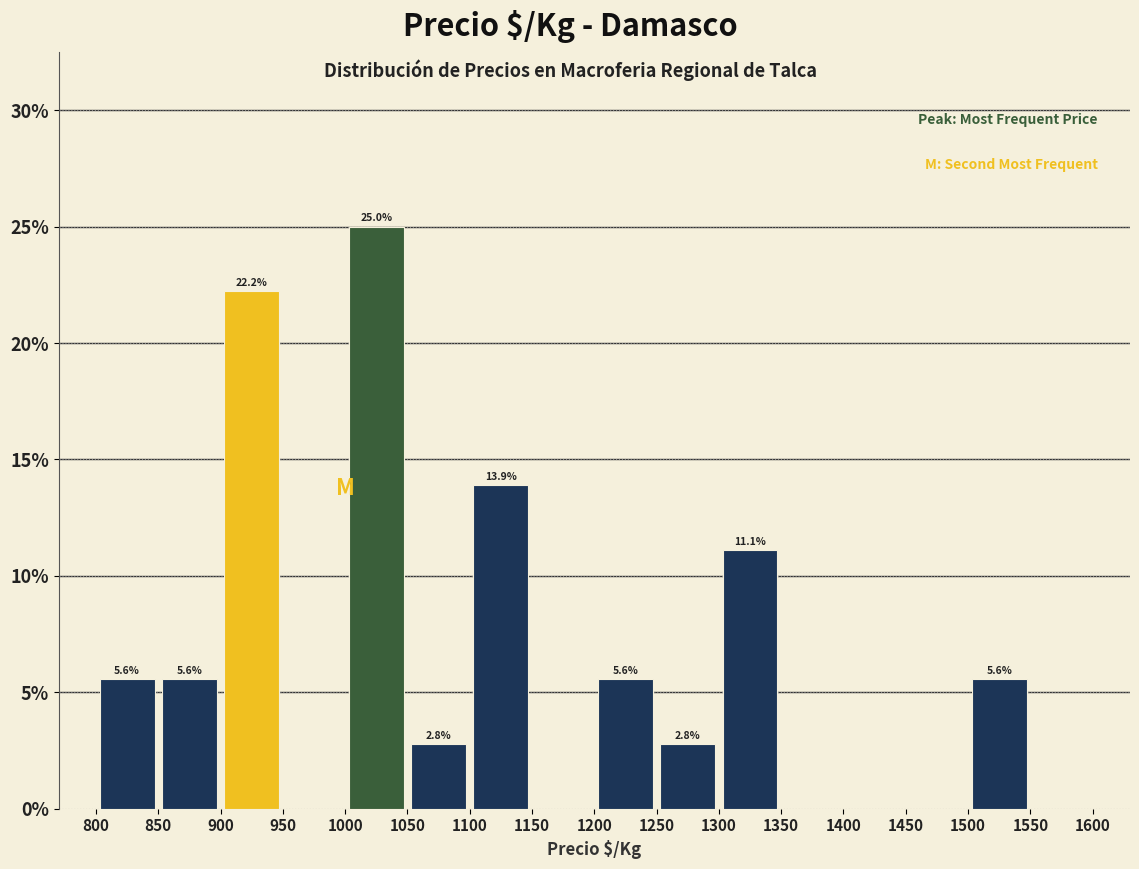

Which range on the x-axis has the tallest bar?

1000 to 1050